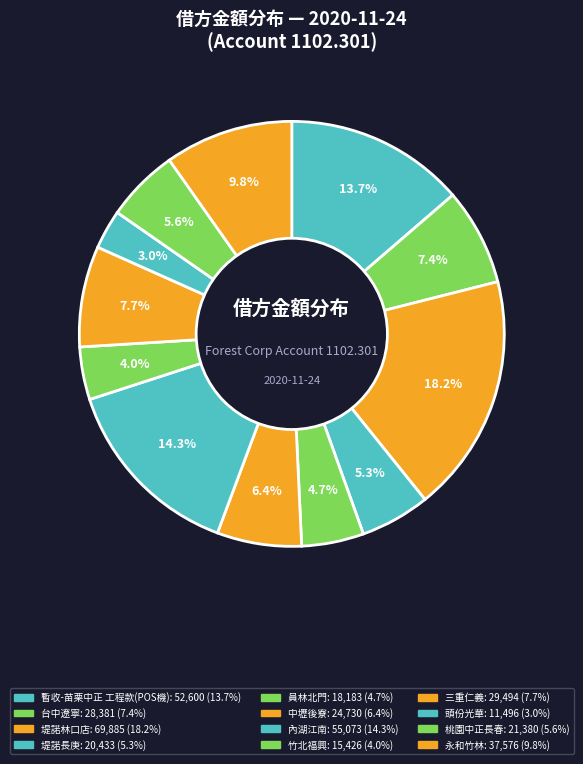

Count the number of slices in the pie.

12